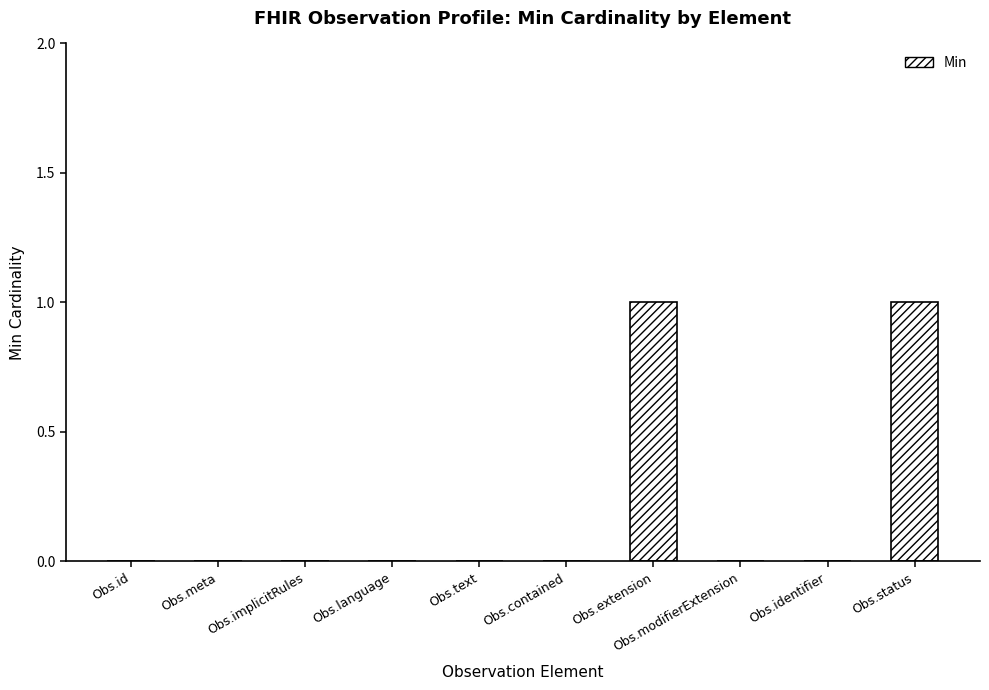

How many series are shown in this chart?

1